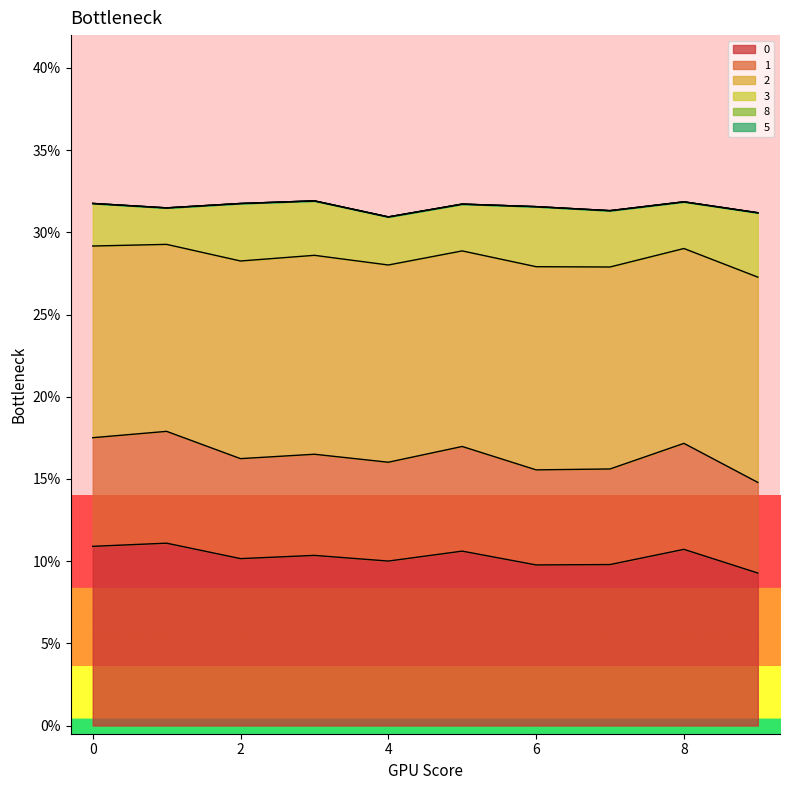

Which series has the largest total across all categories?

2